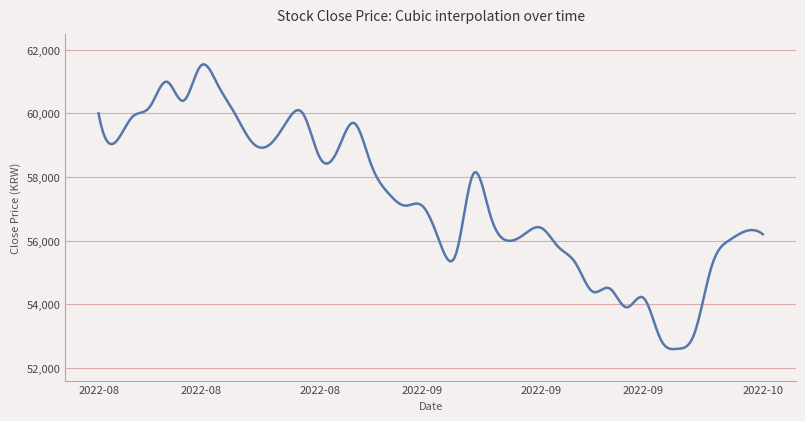

What is the minimum value shown in the chart?

52589.8